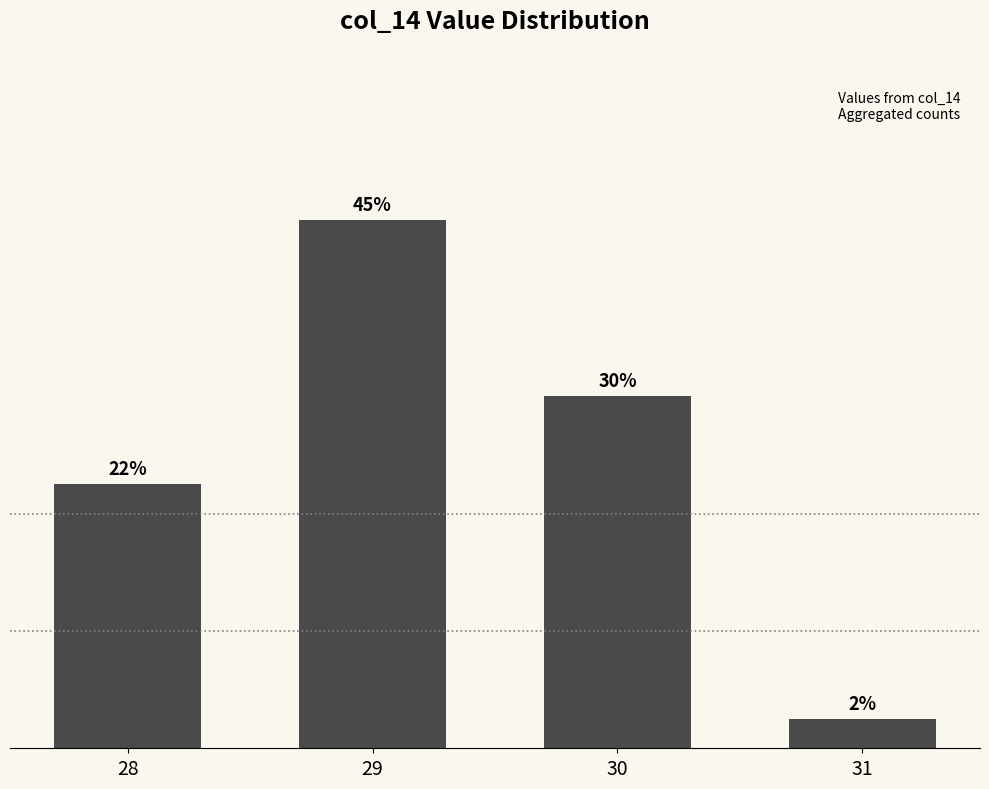

List the labels in order of value, smallest first.

31, 28, 30, 29